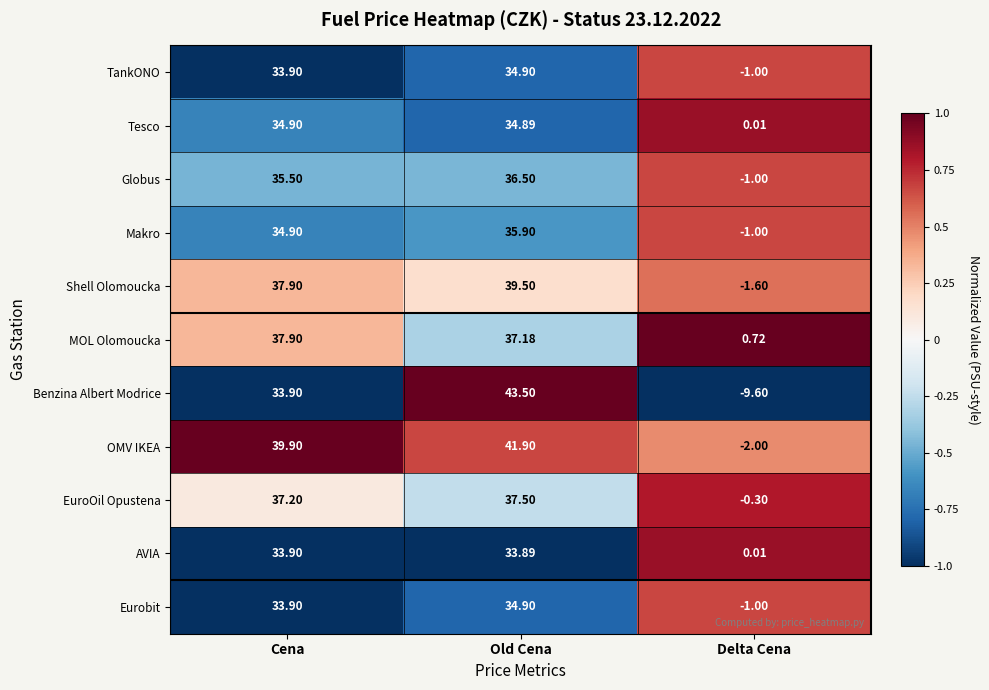

List the labels in order of MOL Olomoucka value, largest first.

Cena, Old Cena, Delta Cena